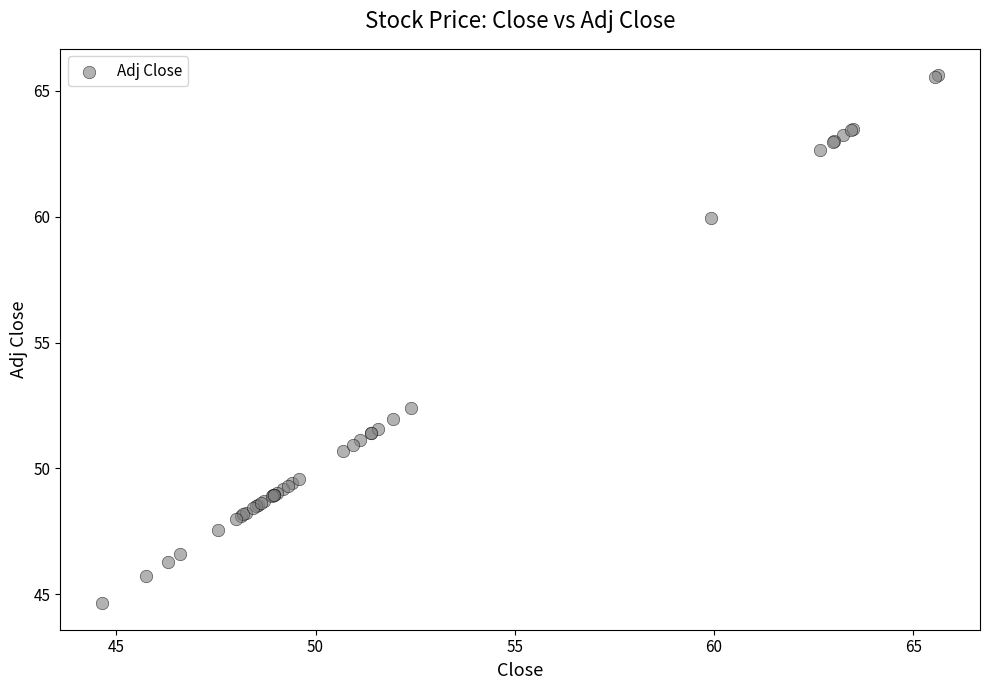

What Y value in the scatter plot is closest to 55?

52.4